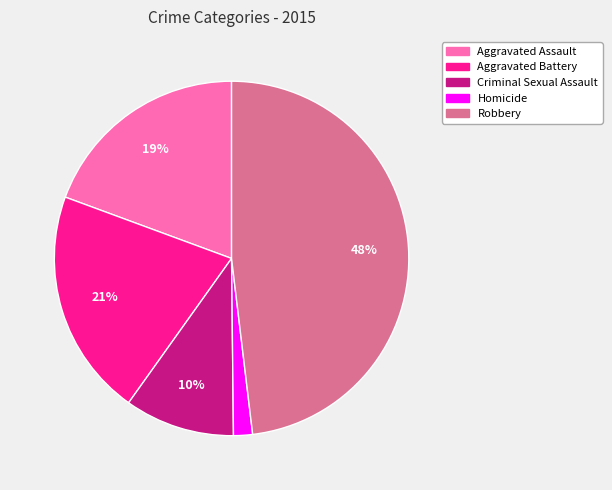

To the nearest percent, what portion does Aggravated Battery represent?

21%